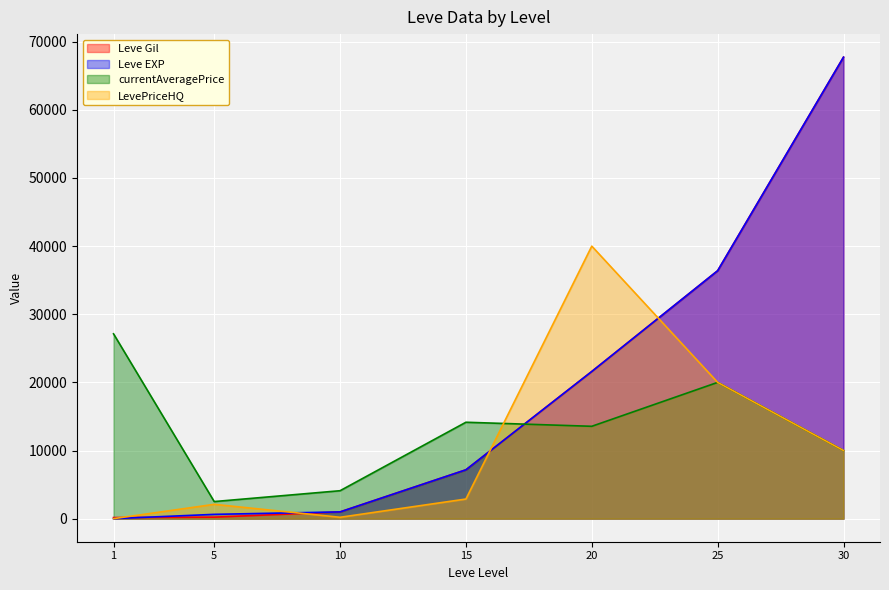

How many data points in currentAveragePrice are less than 13555?

3